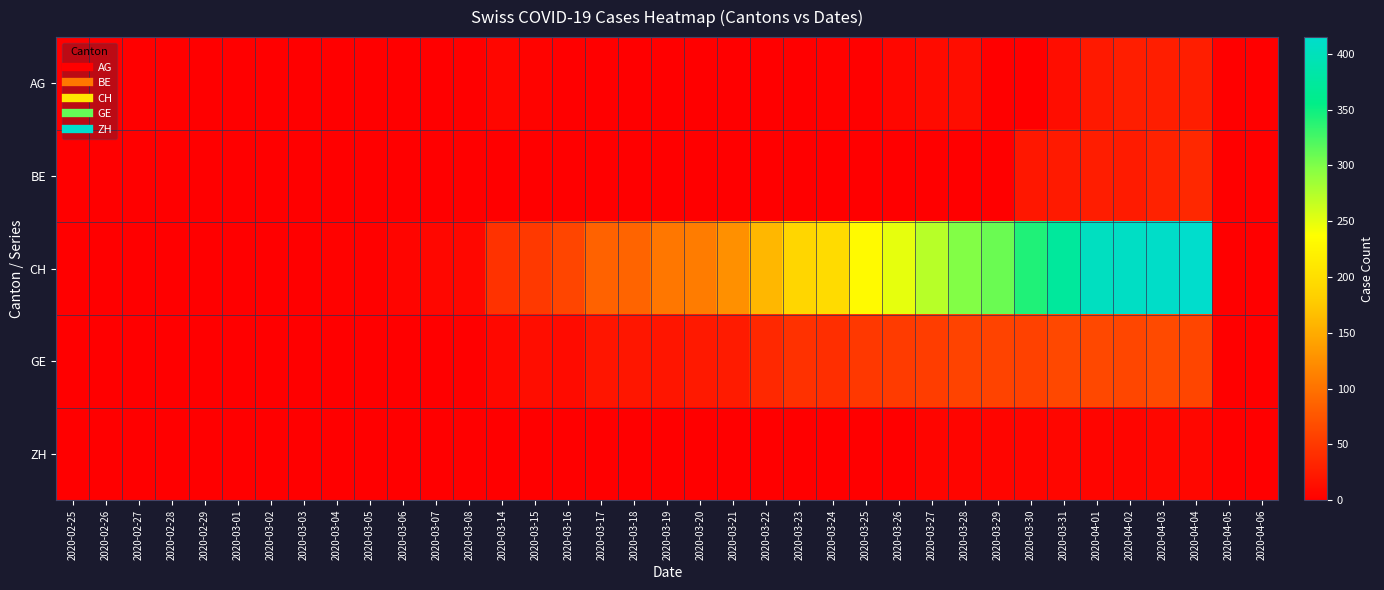

List the series in order of their peak value, highest first.

CH, GE, BE, AG, ZH